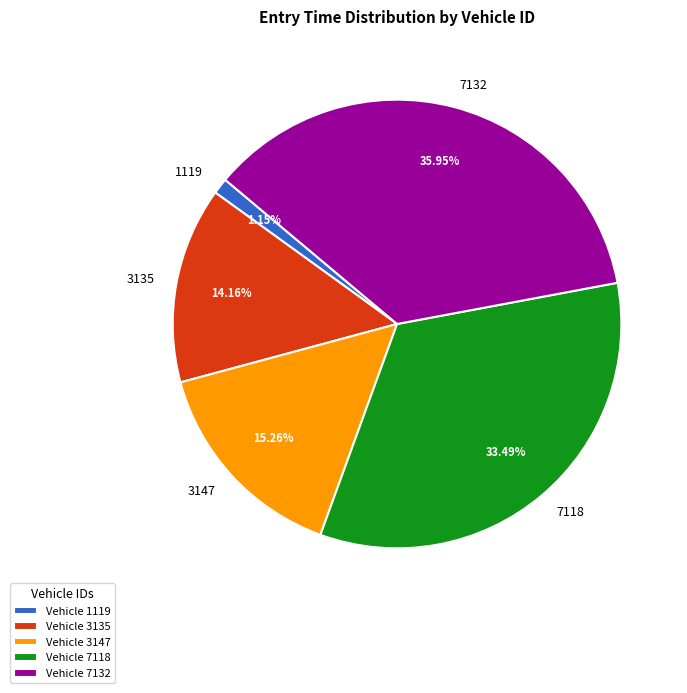

Is there any slice that represents more than half of the pie?

No